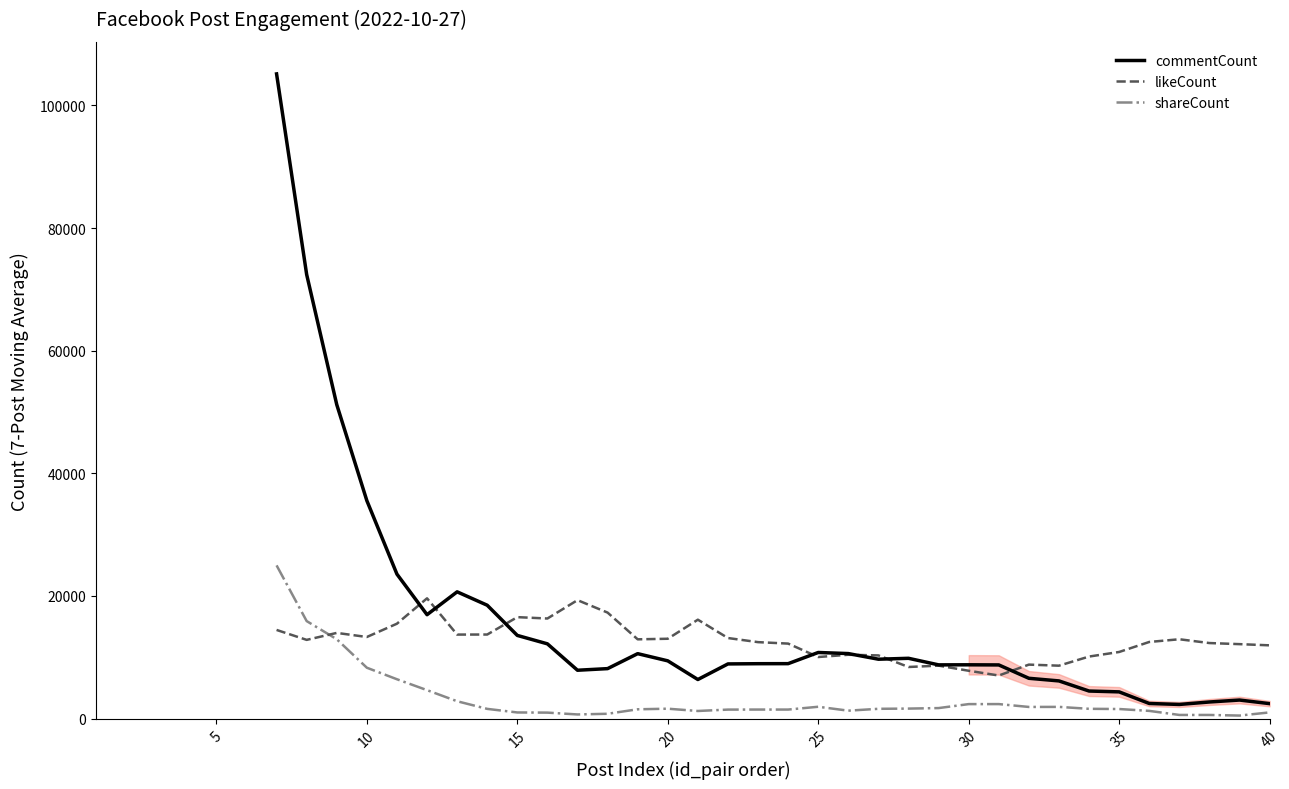

Does the chart have visible grid lines?

No